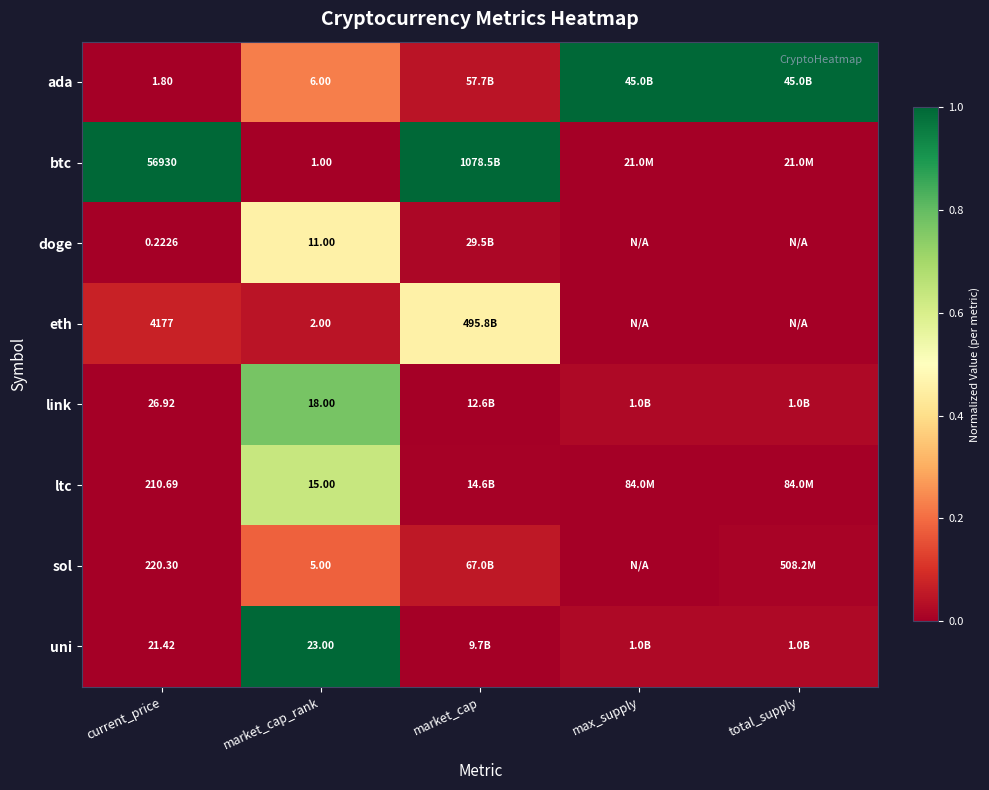

Is the value of eth at market_cap_rank greater than the value of sol at current_price?

No